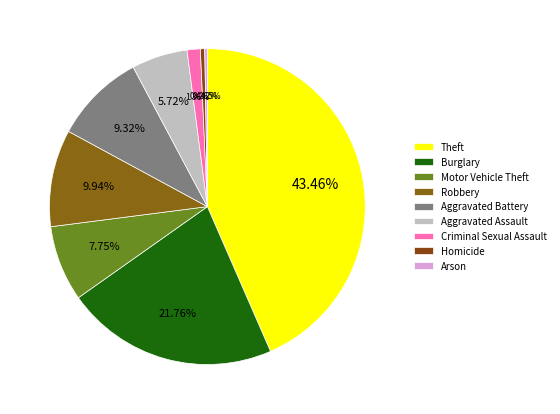

What percentage is the Criminal Sexual Assault slice, to the nearest percent?

1%